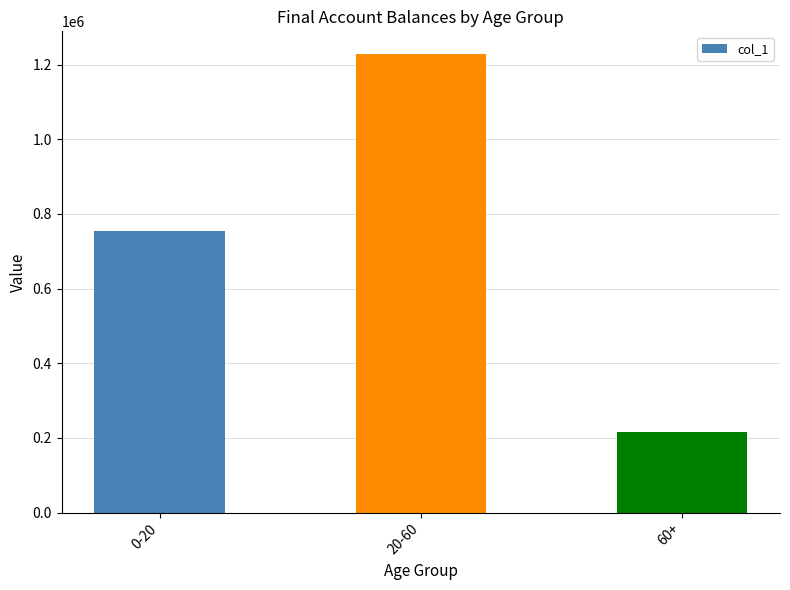

Rank the categories by value from lowest to highest.

60+, 0-20, 20-60